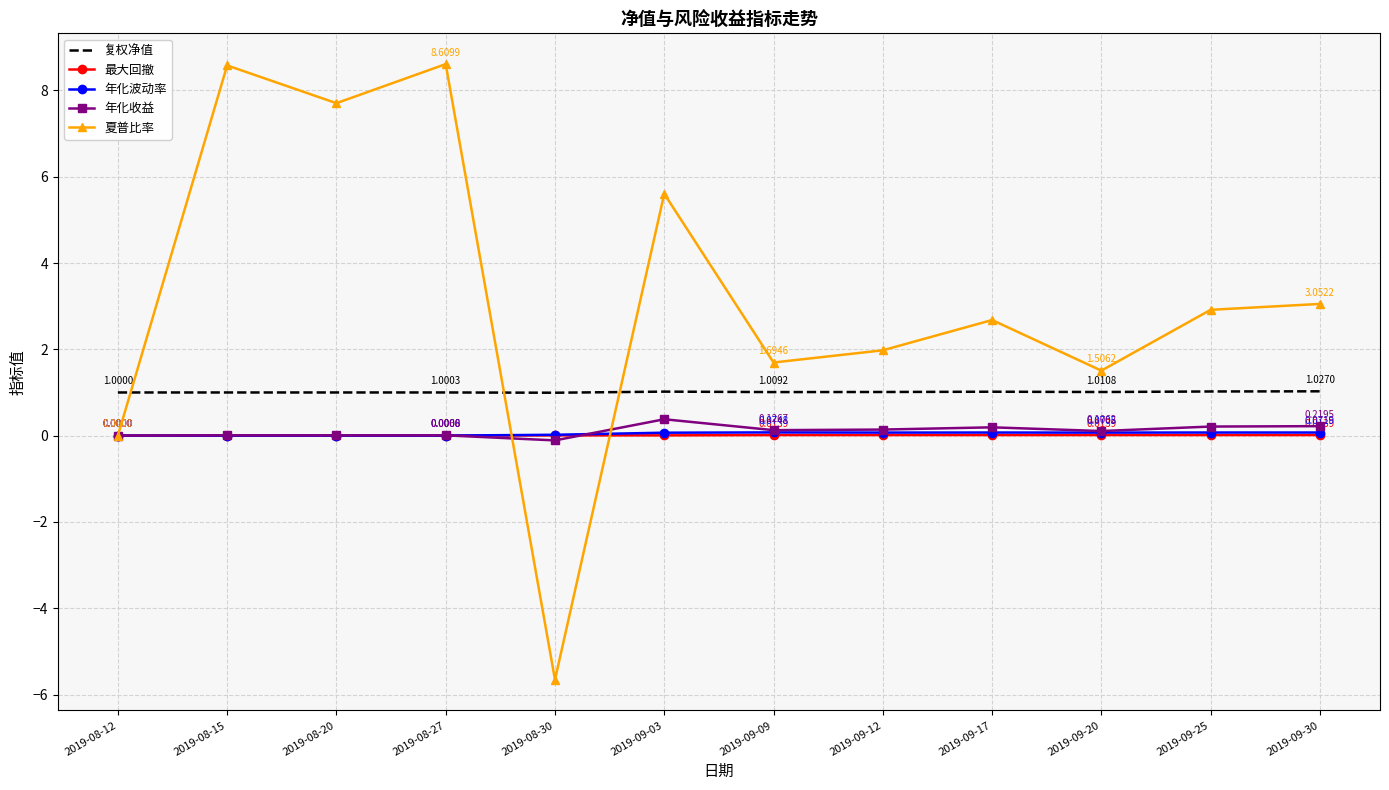

Is the value of 年化收益 at 2019-09-09 greater than the value of 夏普比率 at 2019-09-03?

No